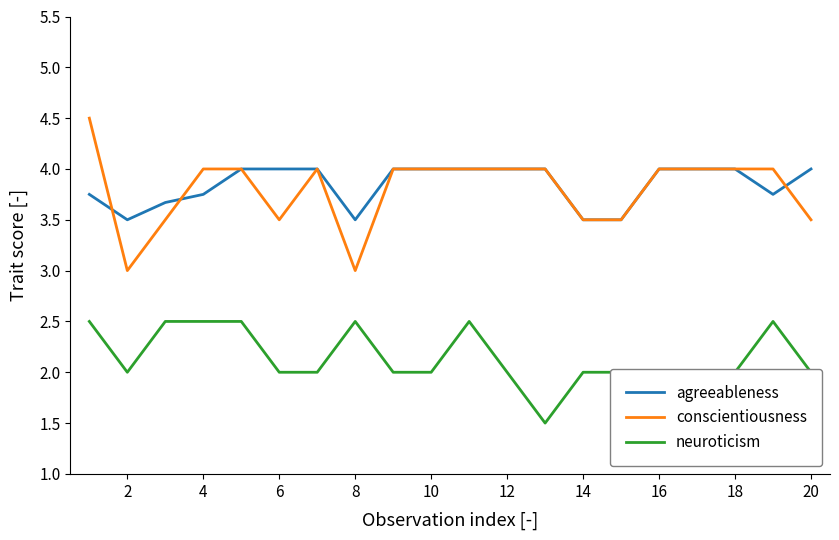

True or false: neuroticism and conscientiousness cross at least once.

False